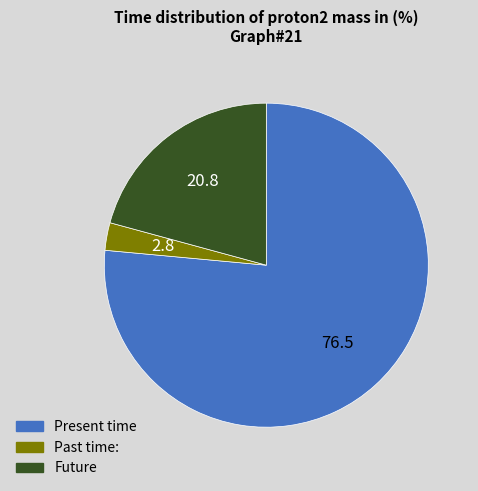

Count the number of slices in the pie.

3